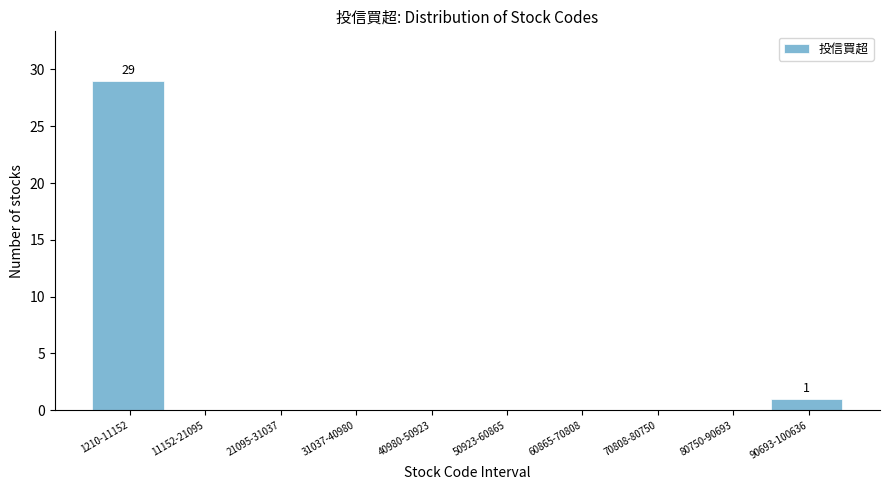

Reading left to right, list all the values displayed in this chart.

1210-11152=29	11152-21095=0	21095-31037=0	31037-40980=0	40980-50923=0	50923-60865=0	60865-70808=0	70808-80750=0	80750-90693=0	90693-100636=1